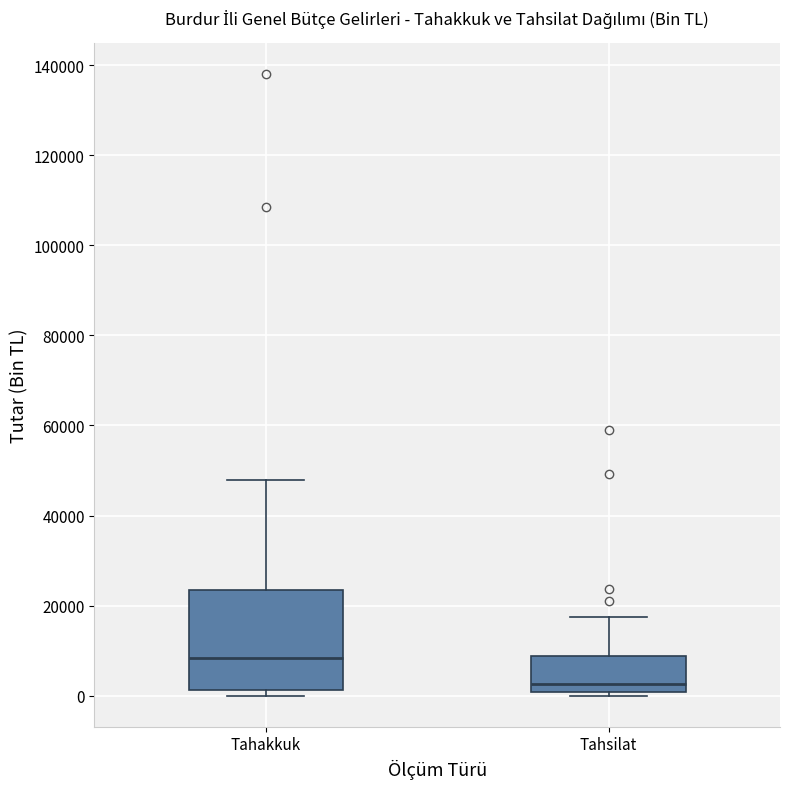

Where is the lower edge of the box for Tahsilat on the y-axis? The values are not printed on the chart, so give them approximately, as read against the axis.

0